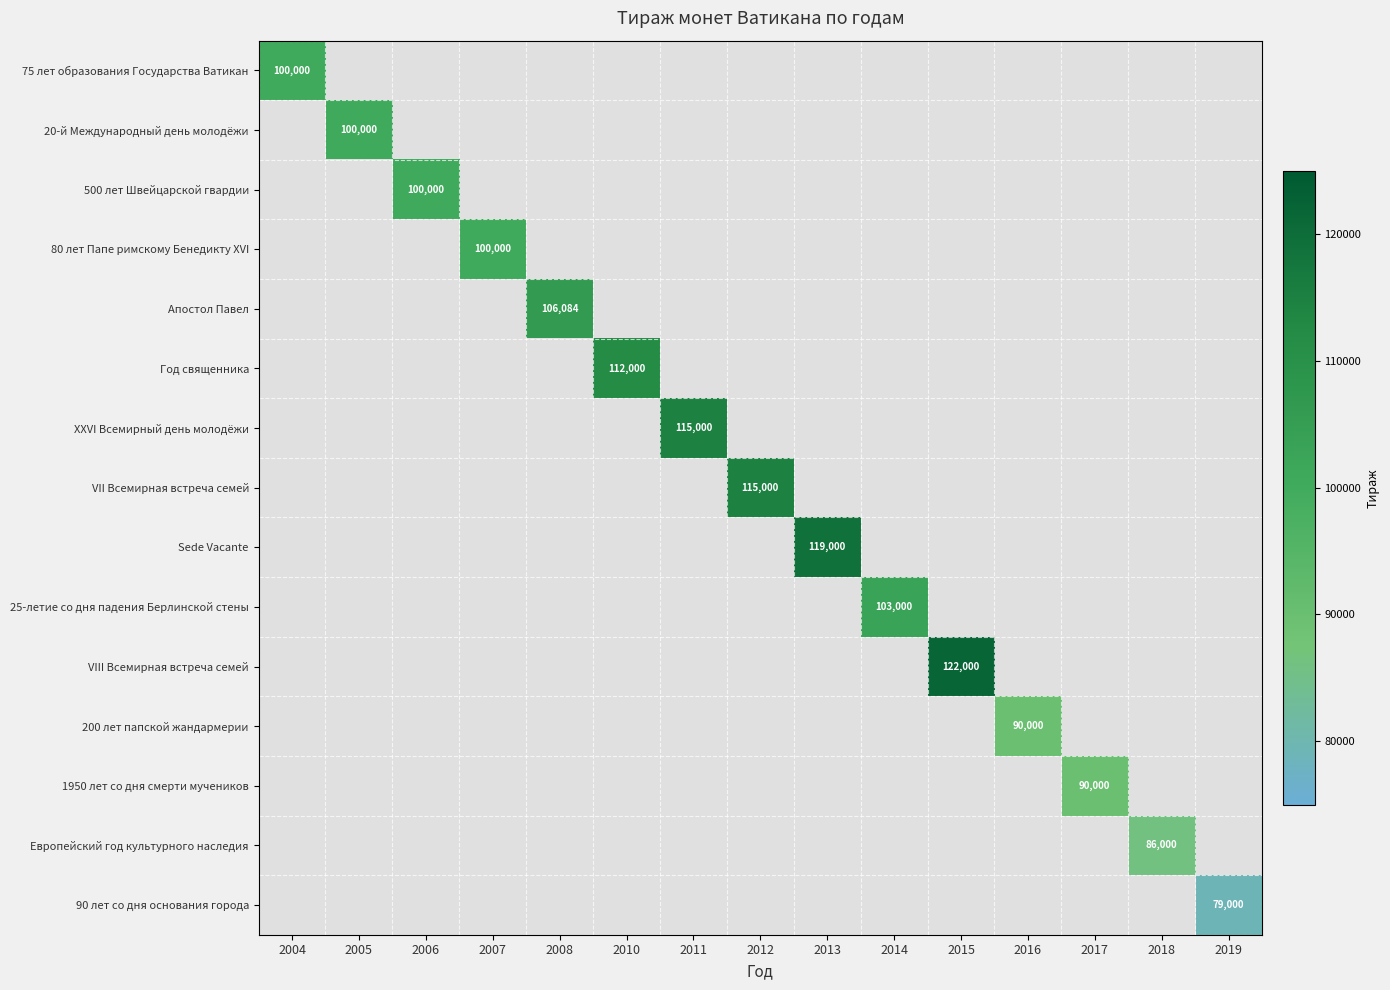

How many series are shown in this chart?

15